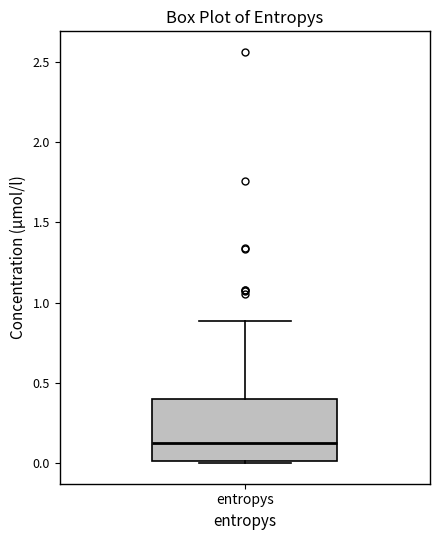

Where is the upper edge of the box for entropys on the y-axis? The values are not printed on the chart, so give them approximately, as read against the axis.

0.40